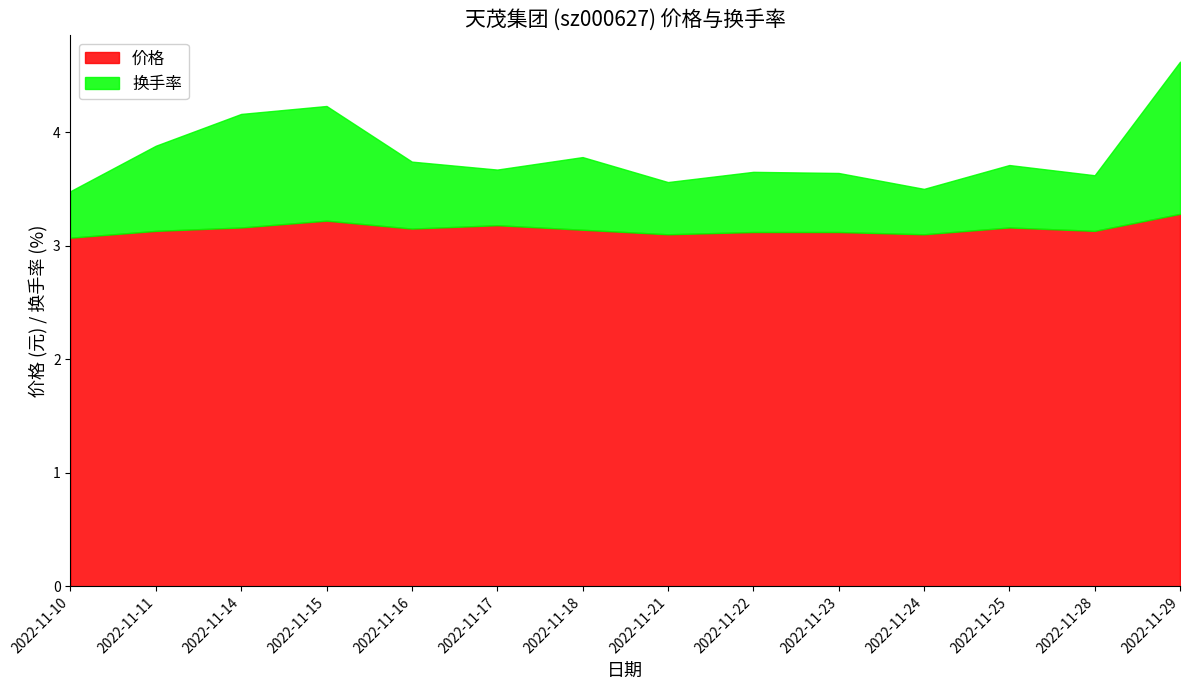

What is the value of the 换手率 point at the 3rd from the left?

4.2